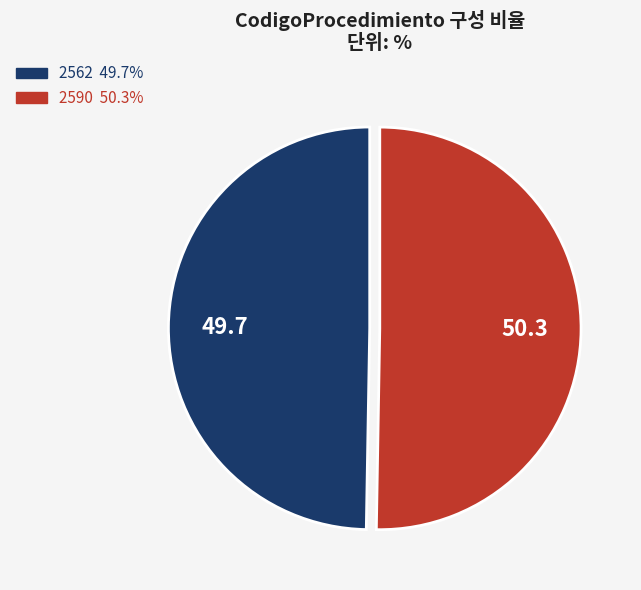

True or false: 2562 accounts for 63% of the total.

False